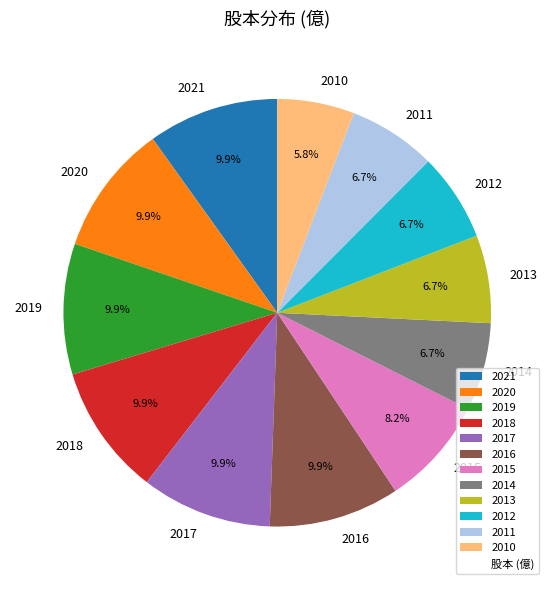

What percentage is the 2010 slice, to the nearest percent?

6%